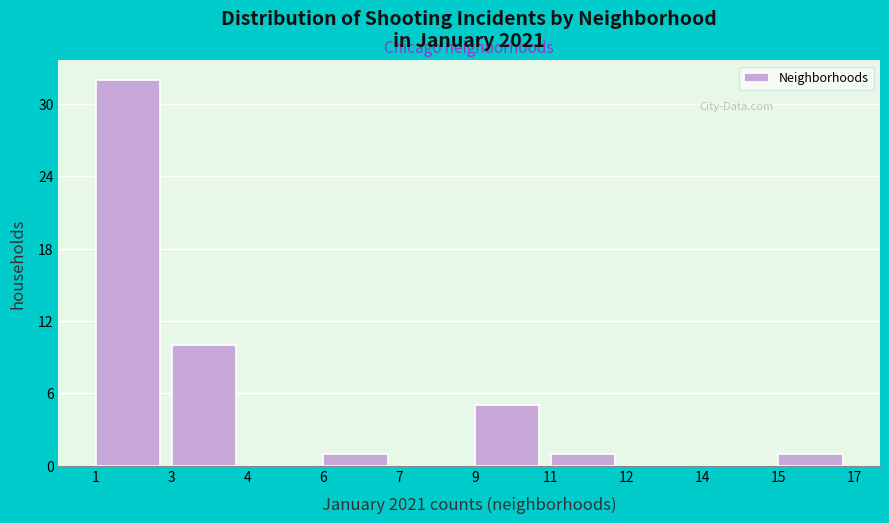

Reading left to right, transcribe all the data shown in this chart.

1=32	3=10	4=0	6=1	7=0	9=5	11=1	12=0	14=0	15=1